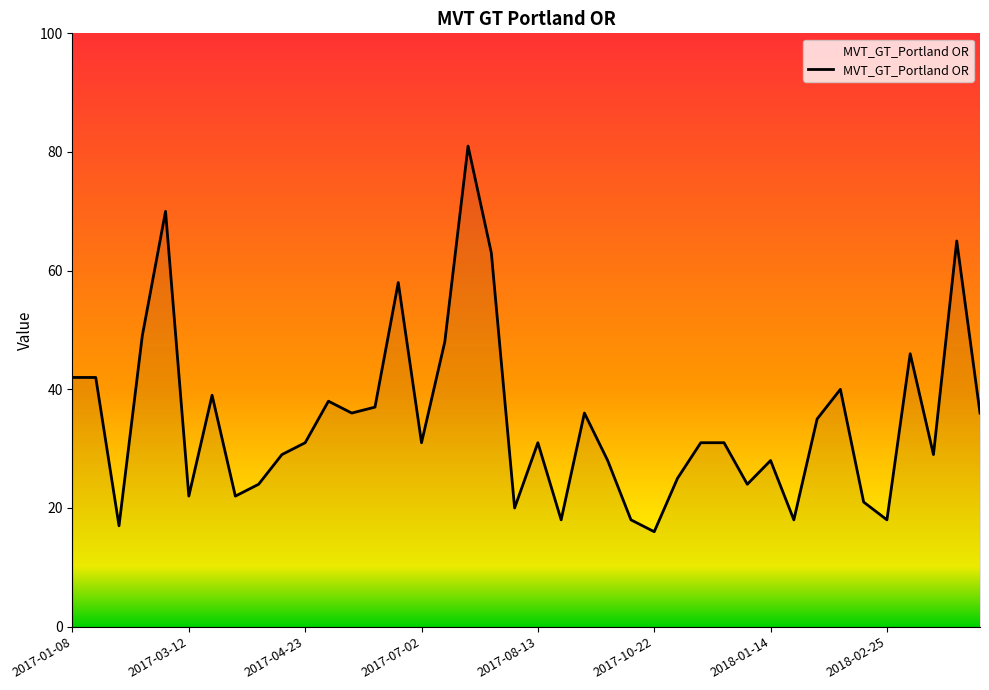

What is the difference between the maximum and minimum values?

65